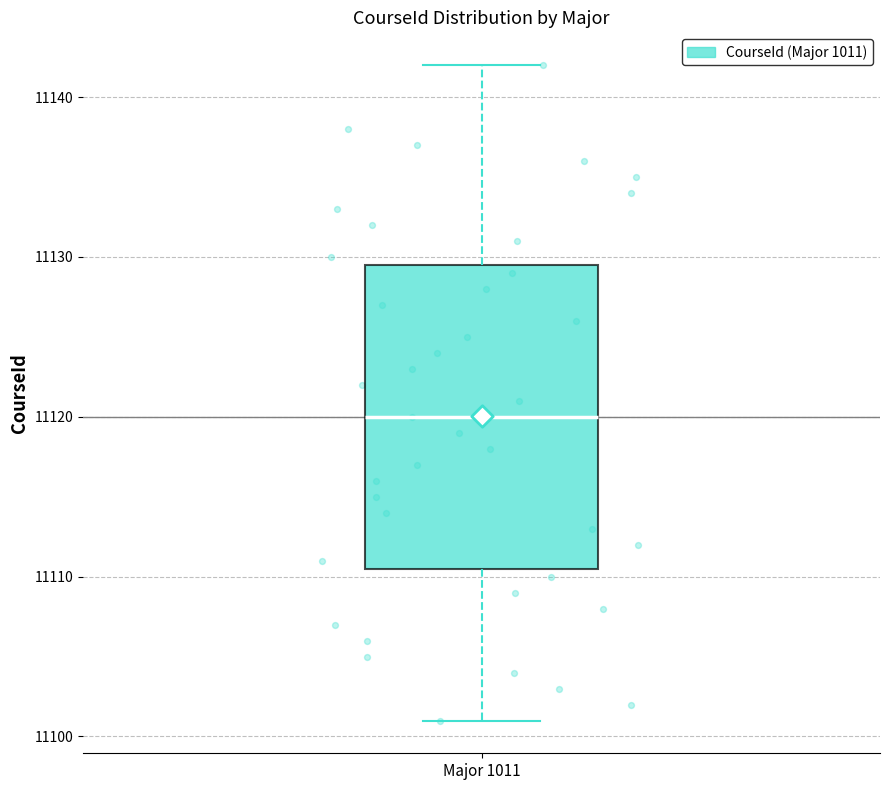

Read this box plot against the y-axis: the position of the median line, the range covered by the box, and the ends of both whiskers. The values are not printed on the chart, so give them approximately, as read against the axis.

median 11120, box 11111 to 11130, whiskers 11101 to 11142